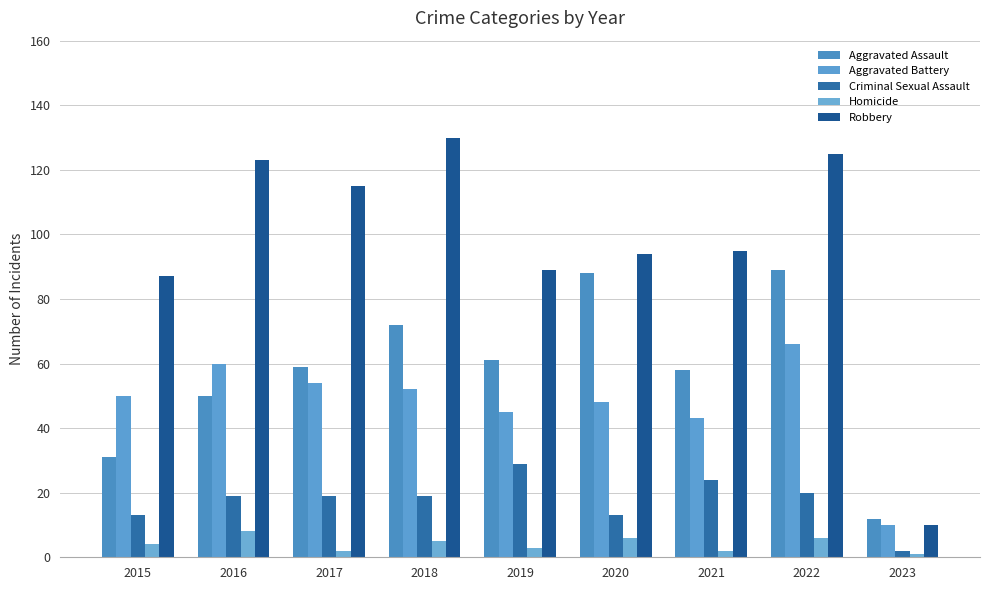

What are all the series names shown in the legend?

Aggravated Assault, Aggravated Battery, Criminal Sexual Assault, Homicide, Robbery